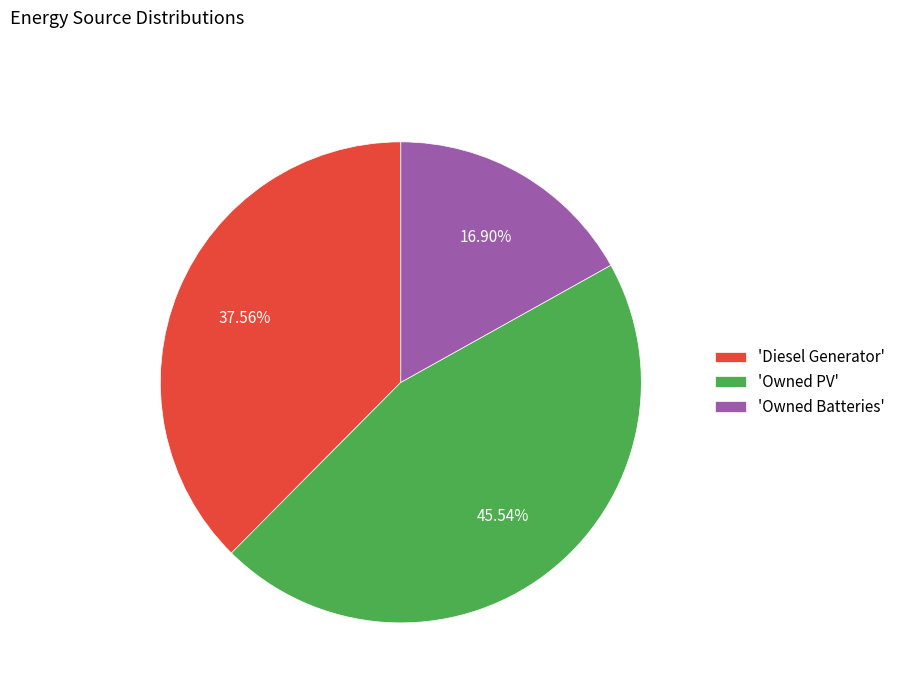

Which category has the smallest portion of the pie?

'Owned Batteries'